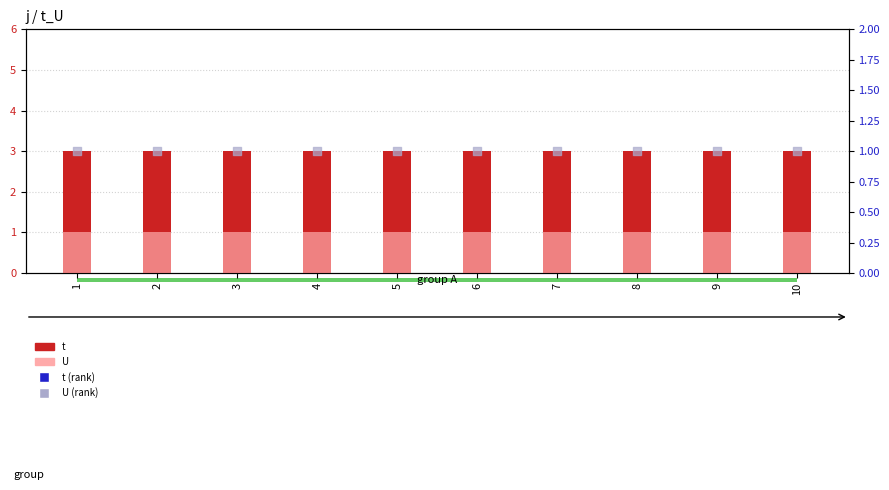

What are all the series names shown in the legend?

t, U, t (rank), U (rank)